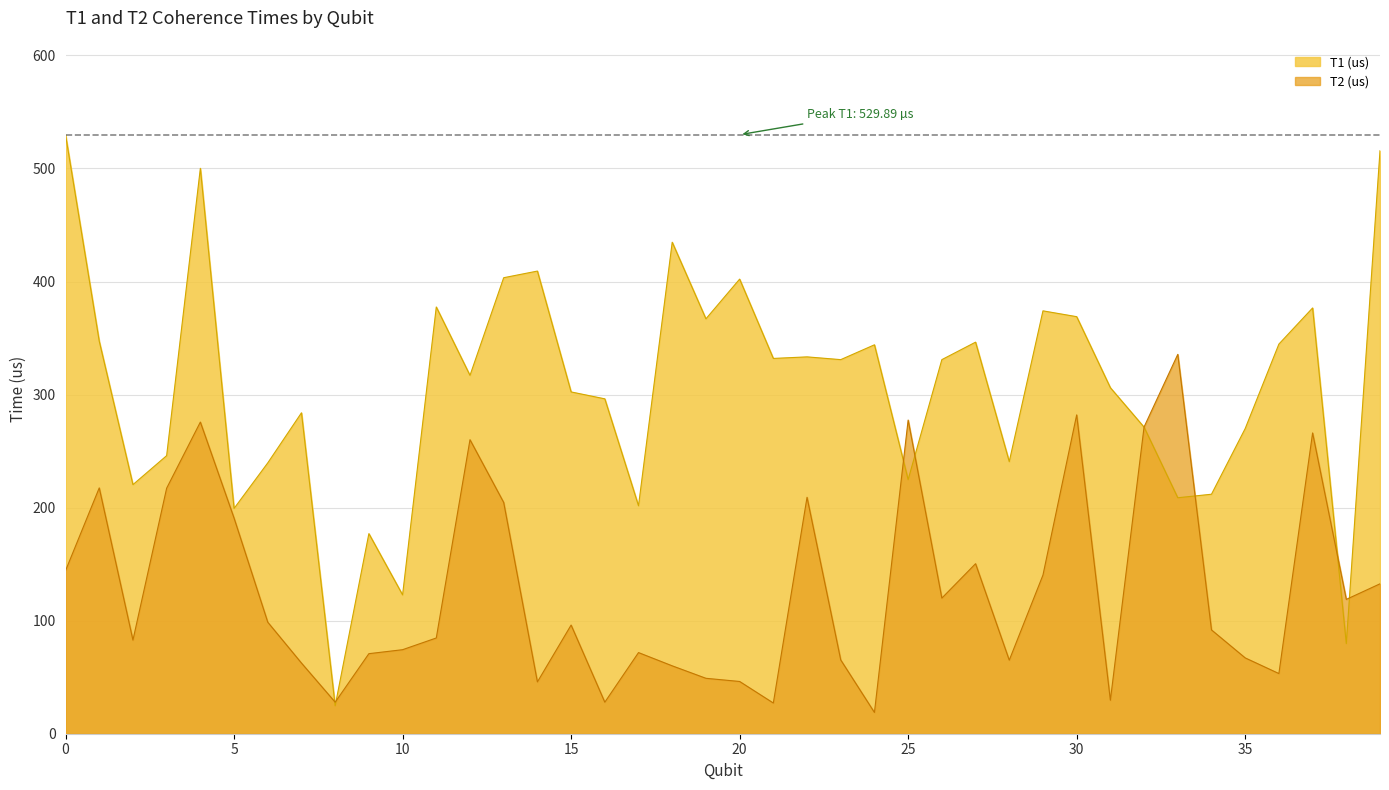

Does the chart display data point markers on the line(s)?

No